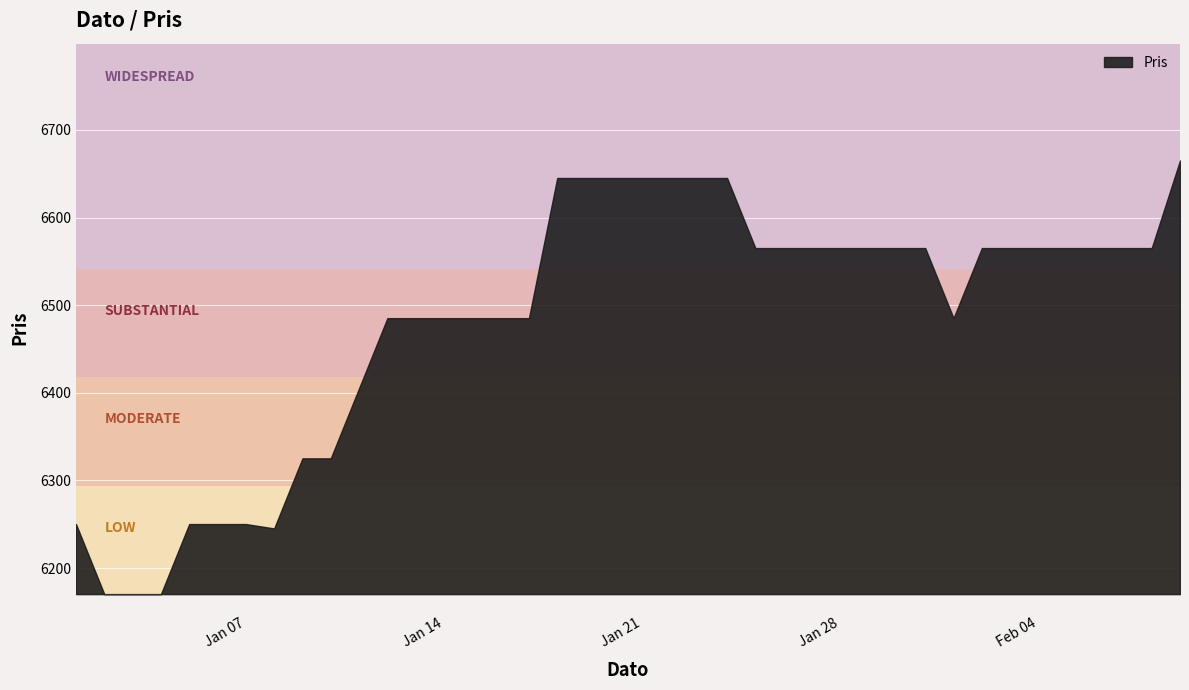

What is the difference between the maximum and second lowest values?

495.0